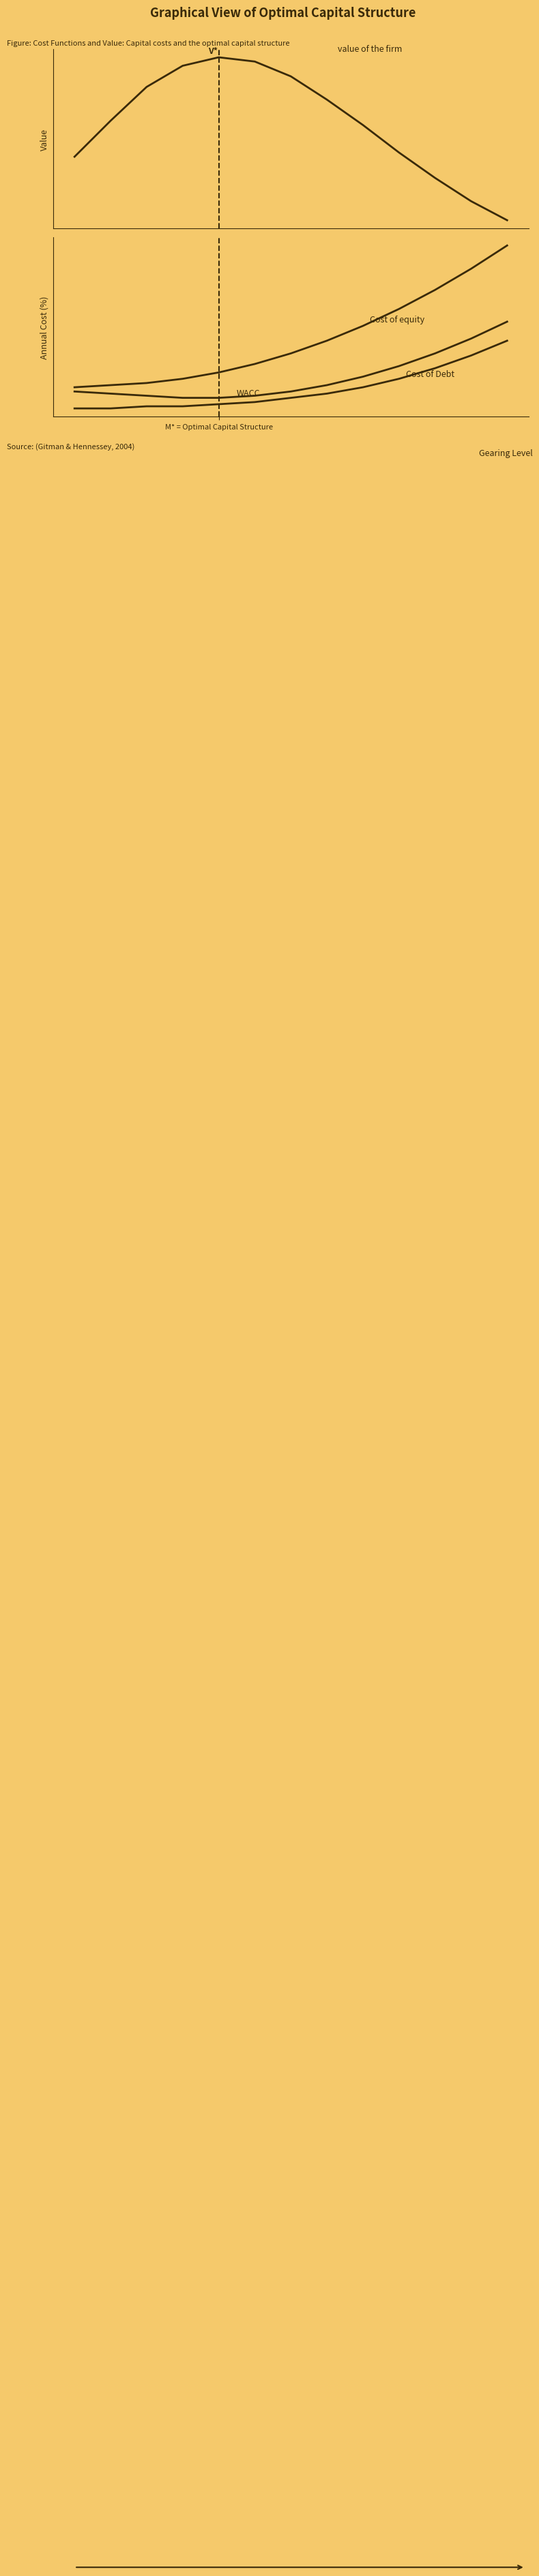

What is the difference between the second highest and second lowest values in the WACC series?

28